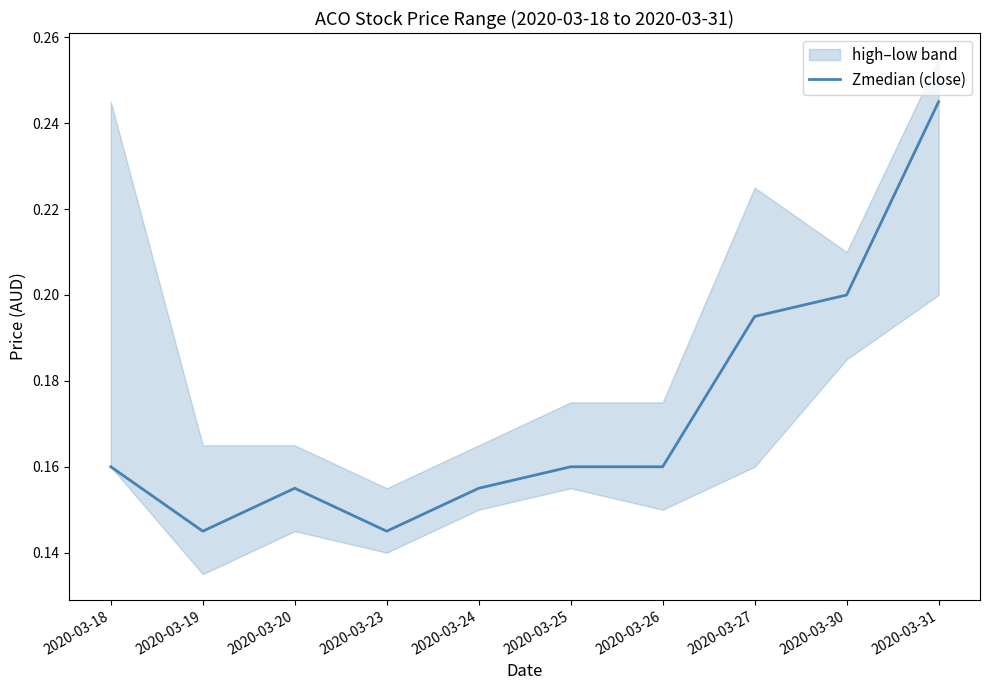

How many interior local valleys (lower than both neighbors) does the data have?

2